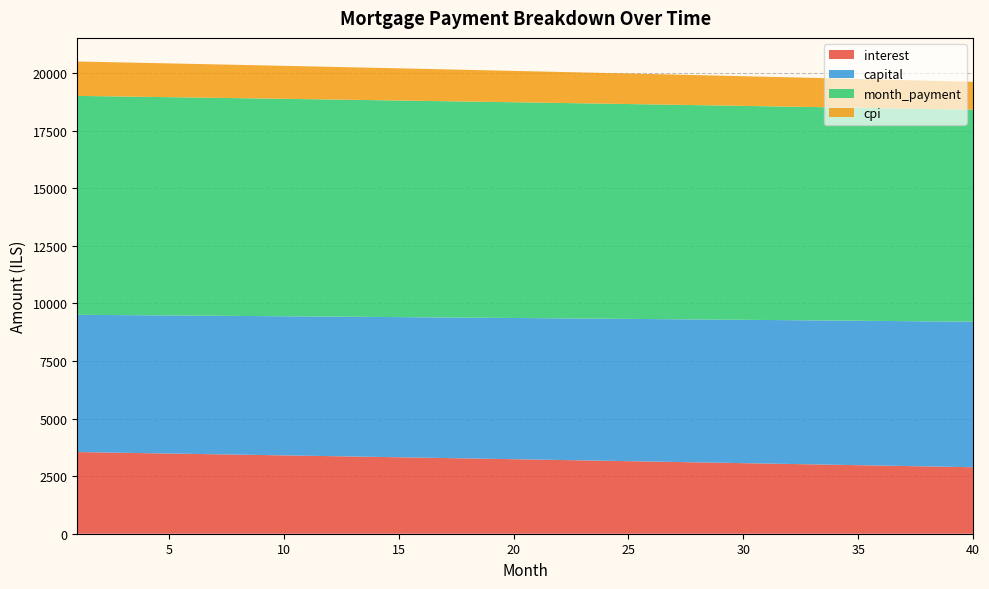

Reading right to left, list all the values displayed in this chart.

interest: 2887.5	2905.6	2923.5	2941.4	2959.3	2977.1	2994.8	3012.4	3030.0	3047.6	3065.1	3082.5	3099.9	3117.2	3134.4	3151.6	3168.8	3185.8	3202.9	3219.8	3236.7	3253.6	3270.3	3287.1	3303.7	3320.3	3336.9	3353.4	3369.8	3386.2	3402.6	3418.8	3435.0	3451.2	3467.3	3483.3	3499.3	3515.3	3531.2	3547.0
capital: 6320.2	6310.7	6301.3	6291.8	6282.4	6273.0	6263.6	6254.2	6244.8	6235.5	6226.1	6216.8	6207.5	6198.2	6188.9	6179.7	6170.4	6161.2	6151.9	6142.7	6133.5	6124.3	6115.2	6106.0	6096.9	6087.7	6078.6	6069.5	6060.4	6051.3	6042.3	6033.2	6024.2	6015.2	6006.2	5997.2	5988.2	5979.2	5970.3	5961.3
month_payment: 9207.7	9216.3	9224.8	9233.2	9241.7	9250.0	9258.4	9266.6	9274.9	9283.1	9291.2	9299.3	9307.4	9315.4	9323.4	9331.3	9339.2	9347.0	9354.8	9362.5	9370.2	9377.9	9385.5	9393.1	9400.6	9408.1	9415.5	9422.9	9430.3	9437.6	9444.8	9452.0	9459.2	9466.4	9473.5	9480.5	9487.5	9494.5	9501.4	9508.3
cpi: 1213.5	1221.1	1228.7	1236.3	1243.9	1251.5	1259.0	1266.5	1273.9	1281.4	1288.8	1296.2	1303.6	1310.9	1318.2	1325.5	1332.8	1340.1	1347.3	1354.5	1361.6	1368.8	1375.9	1383.0	1390.1	1397.1	1404.2	1411.2	1418.1	1425.1	1432.0	1438.9	1445.8	1452.7	1459.5	1466.3	1473.1	1479.9	1486.6	1493.3